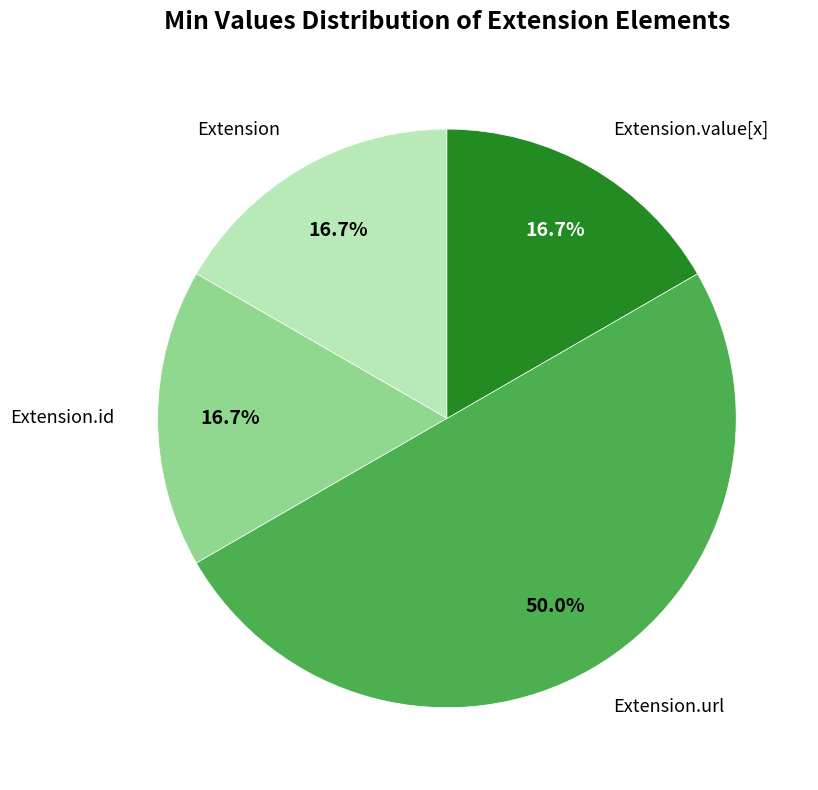

How many slices are in this pie chart?

4